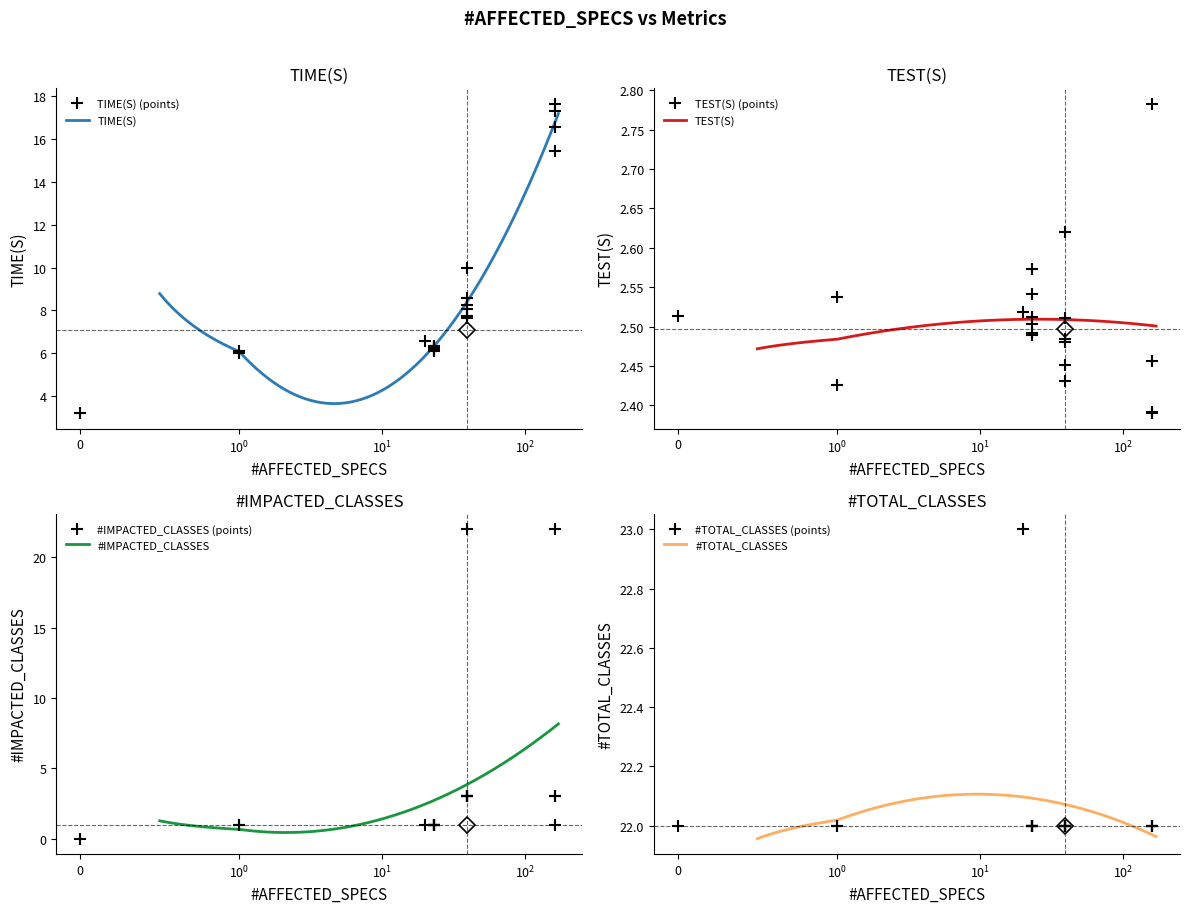

True or false: TEST(S) and #TOTAL_CLASSES intersect in this chart.

False